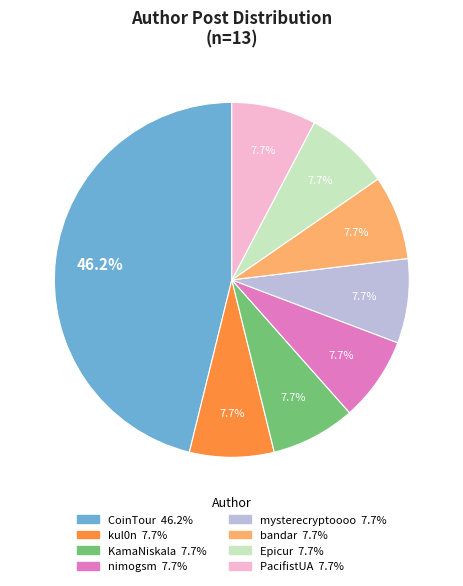

To the nearest percent, what is the combined percentage of Epicur and mysterecryptoooo?

15%